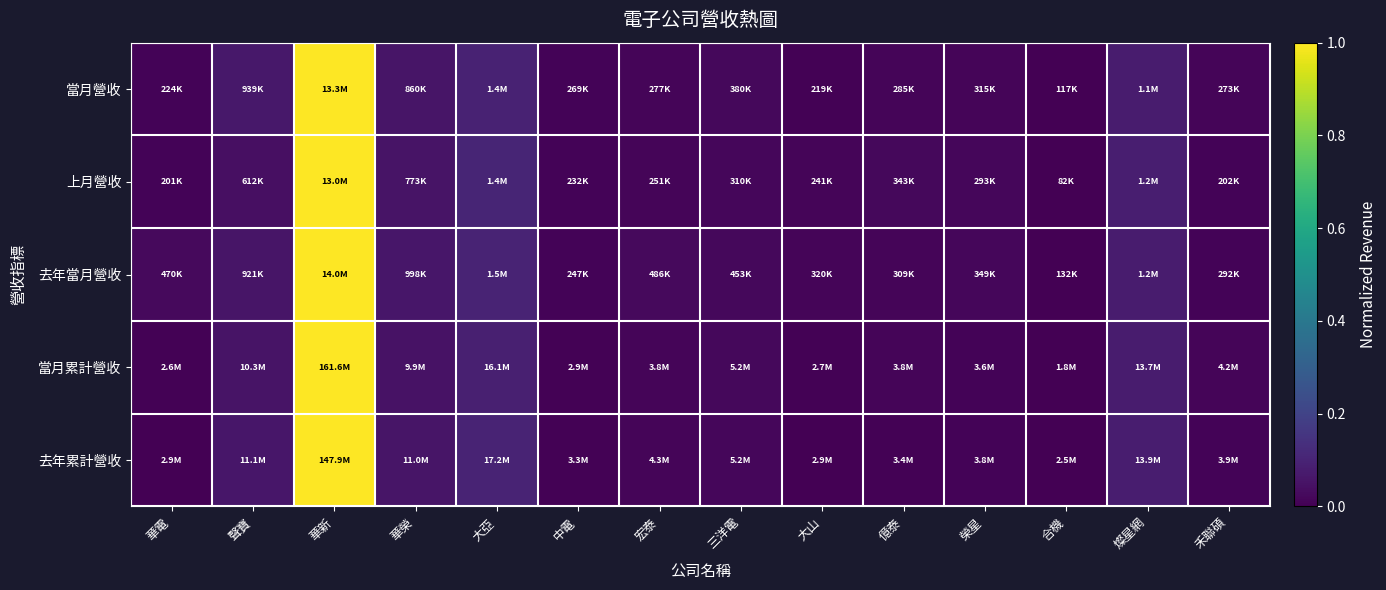

At which category is the sum across all series the highest?

華新